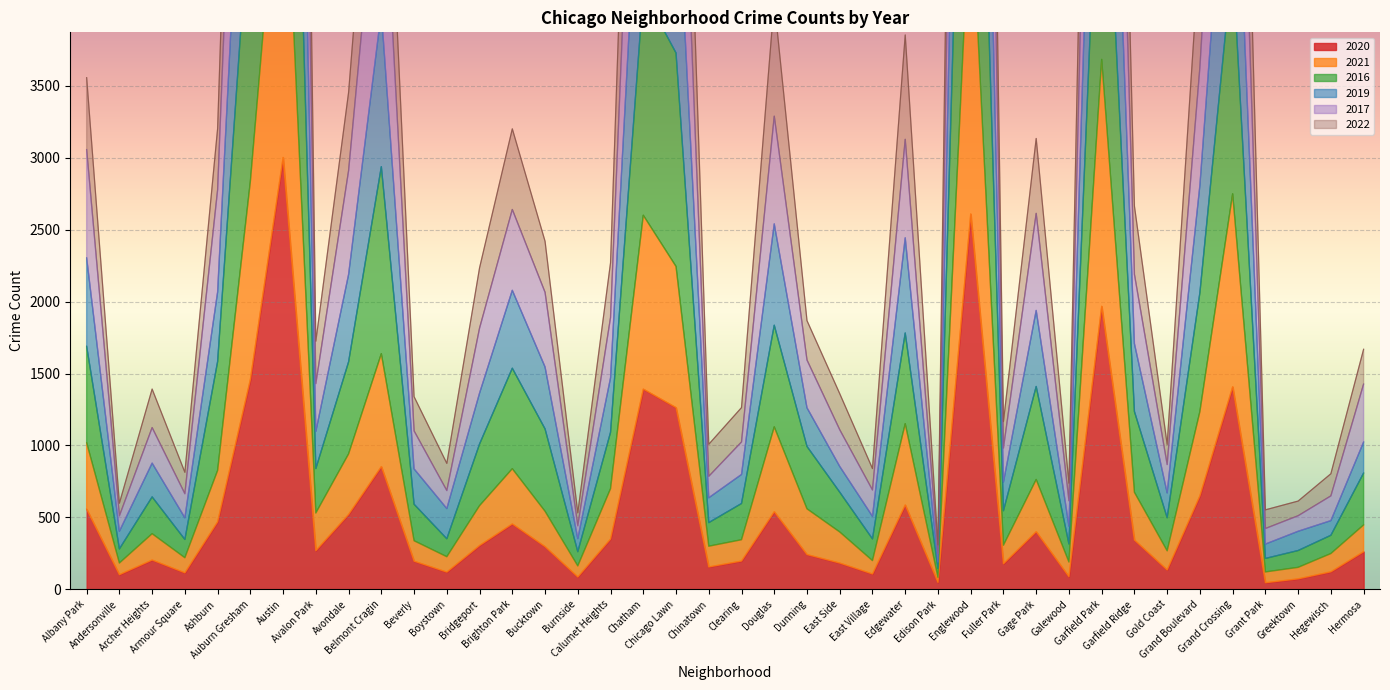

Where is 2016 nearest to the value 7853?

Grand Crossing